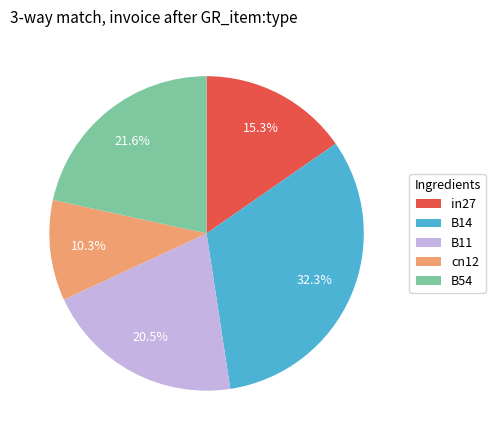

Which slice is the largest?

B14